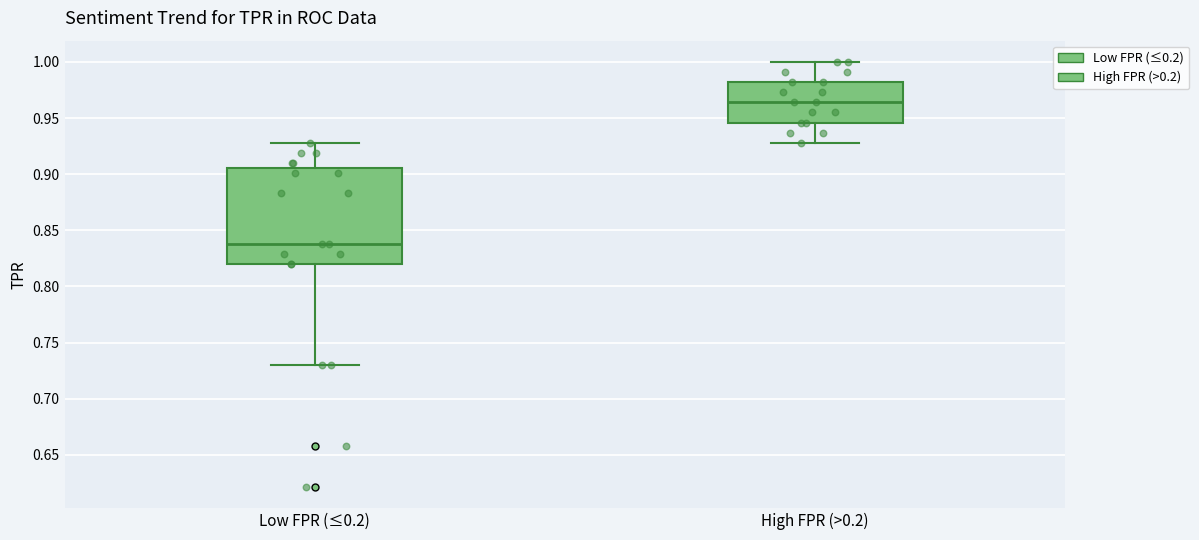

Which box has the lowest median line?

Low FPR (≤0.2)